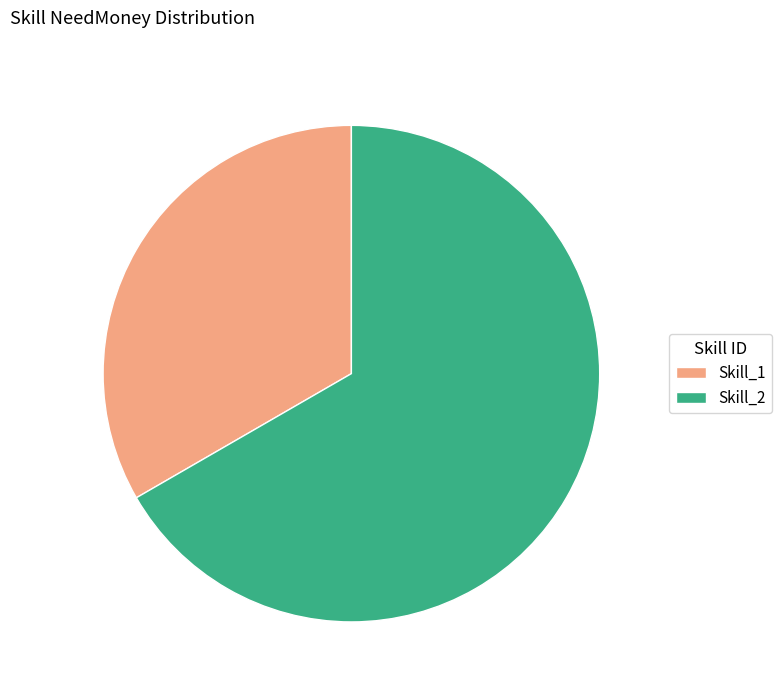

Rank the categories by value from lowest to highest.

Skill_1, Skill_2